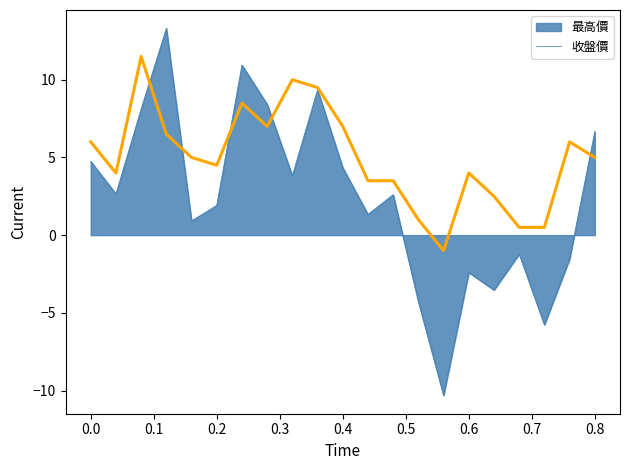

What is the difference between the maximum and minimum values?

12.5